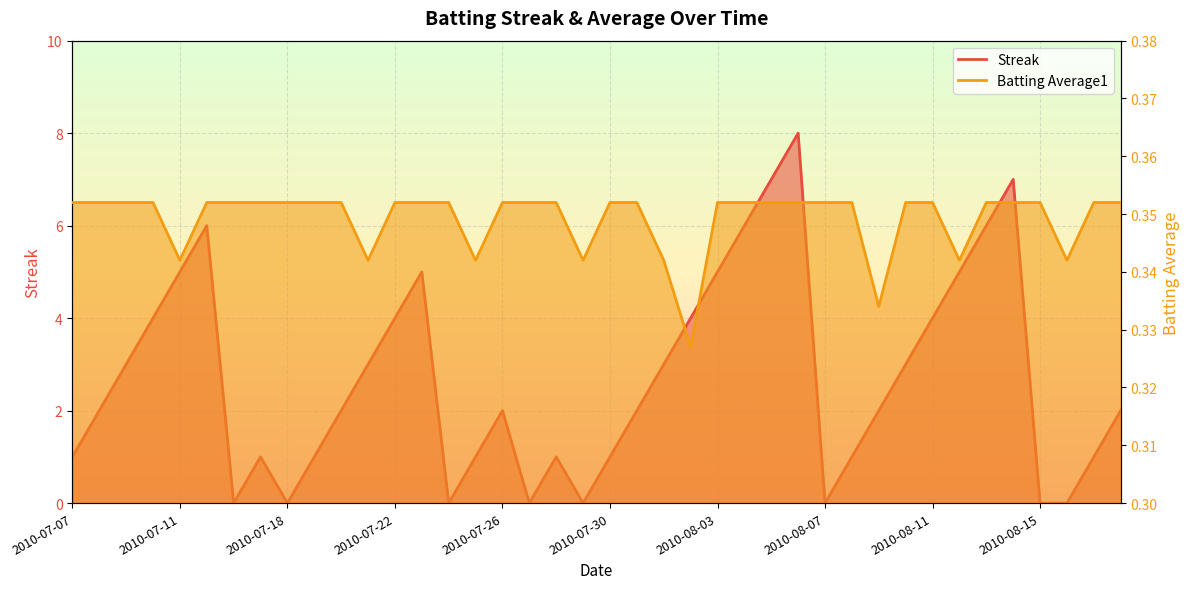

What is the difference between the highest and lowest values at 2010-07-30?

0.6